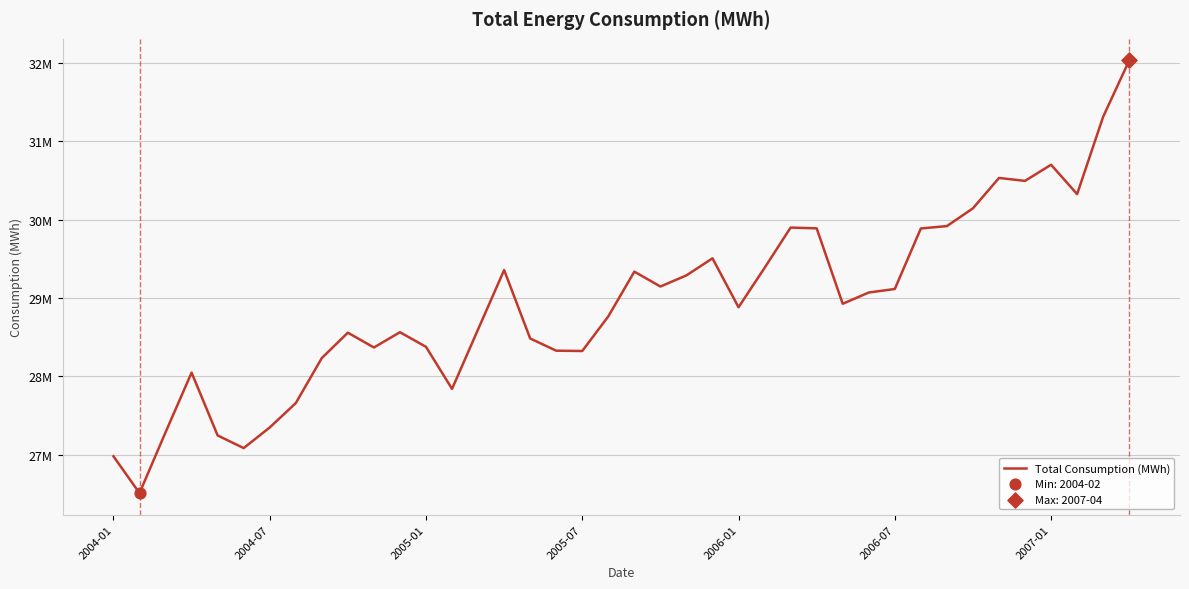

Does the chart have visible grid lines?

Yes